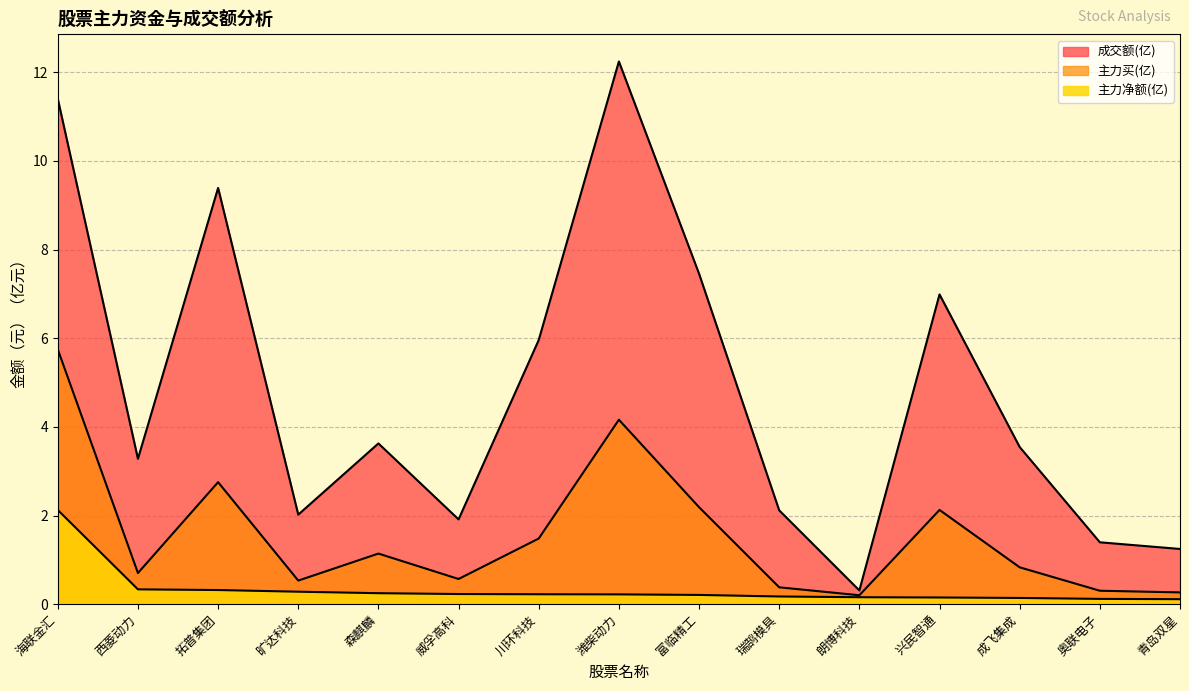

Between 富临精工 and 兴民智通, which series saw the biggest shift?

成交额